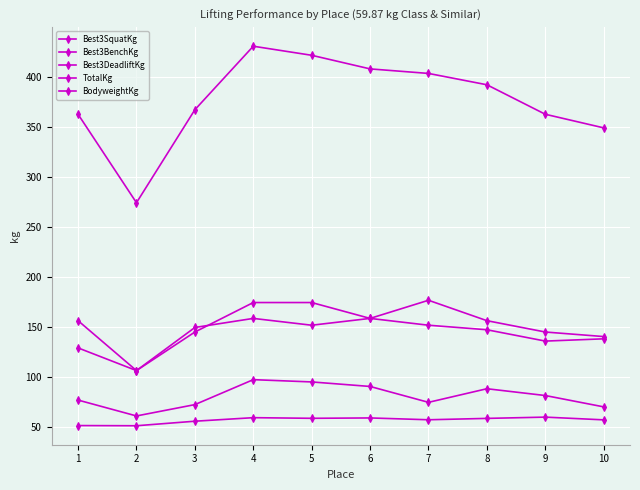

At how many categories does at least one series exceed 220?

10